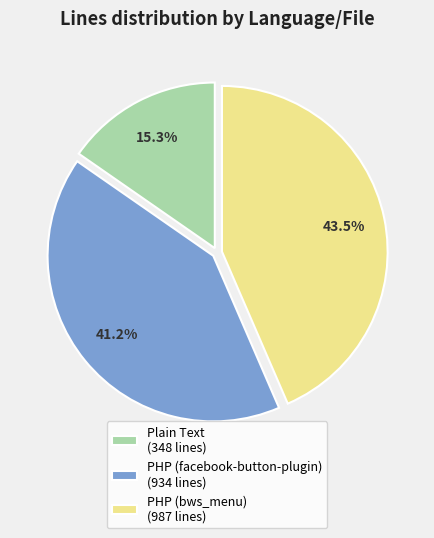

Is PHP (bws_menu) (987 lines) the majority of the pie?

No